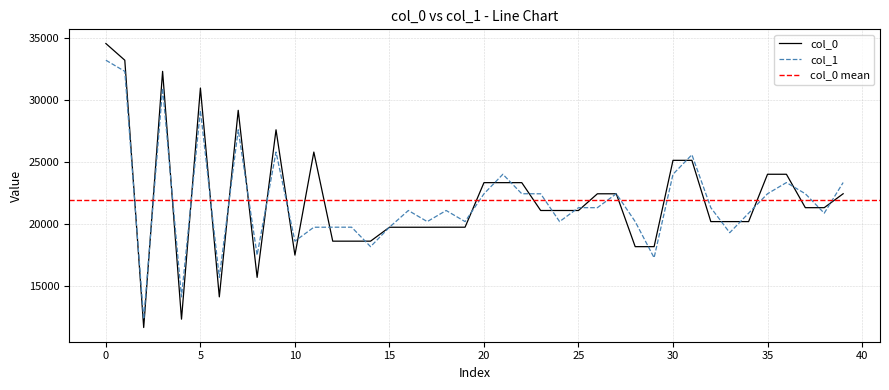

True or false: col_1 has more than 2 interior local peaks.

True